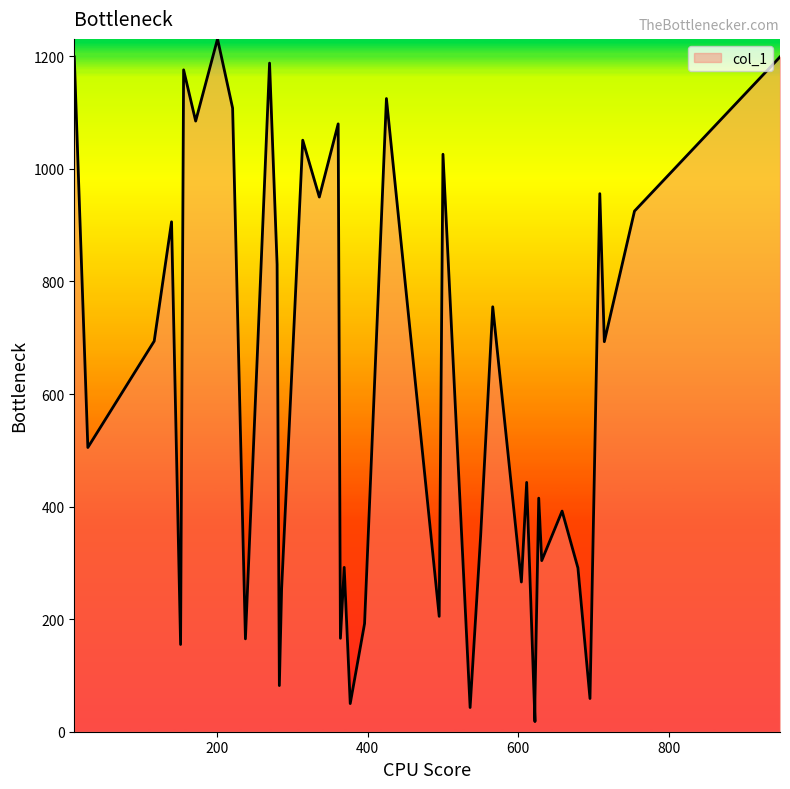

How many points are lower than both their immediate neighbors (excluding endpoints)?

15